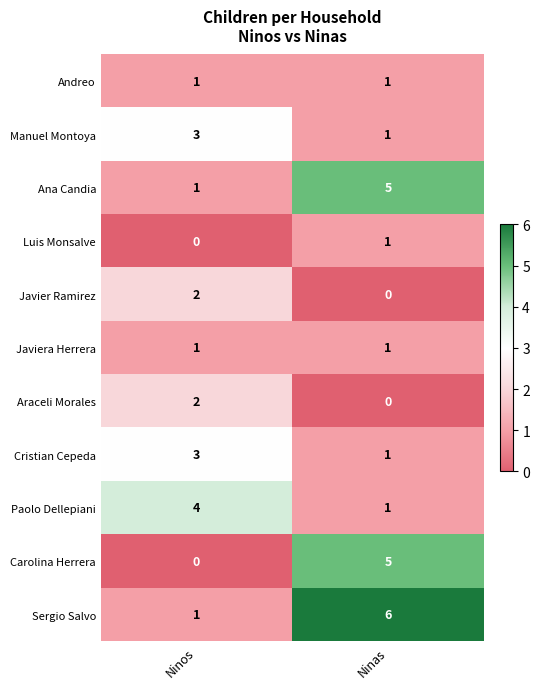

What is the average value of the Sergio Salvo series?

4